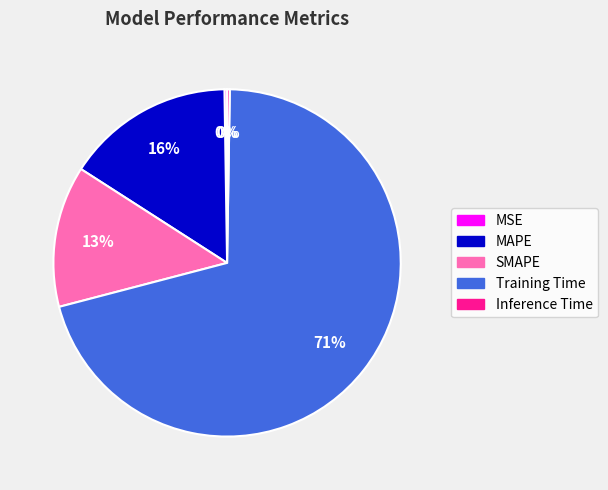

Is the sum of SMAPE and MAPE greater than half?

No